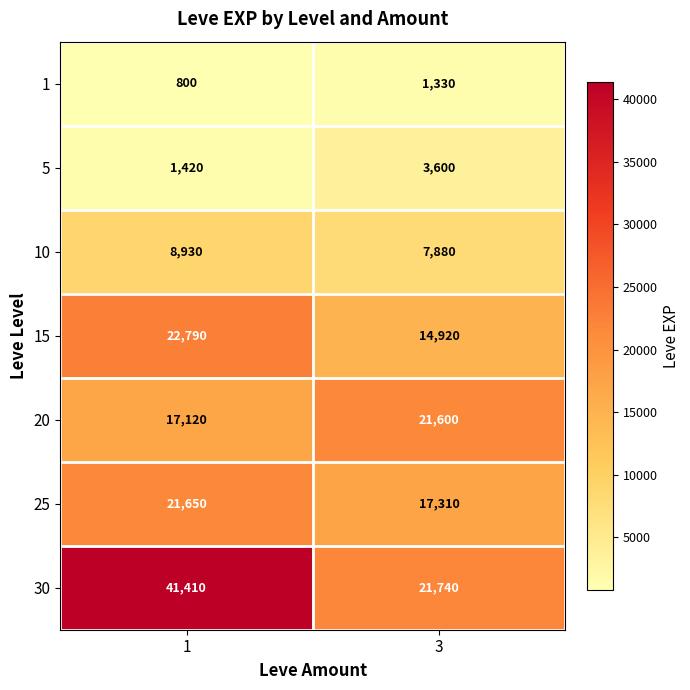

True or false: 30 has a value of 62184 at 1.

False